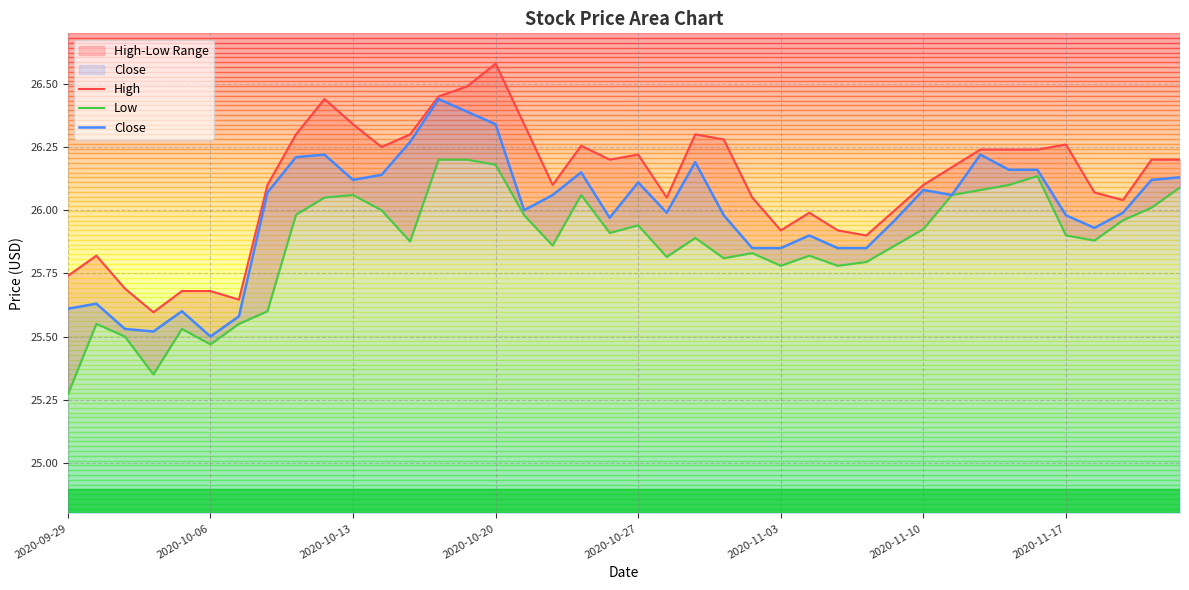

Rank the series by their average value, from lowest to highest.

Low, Close, High